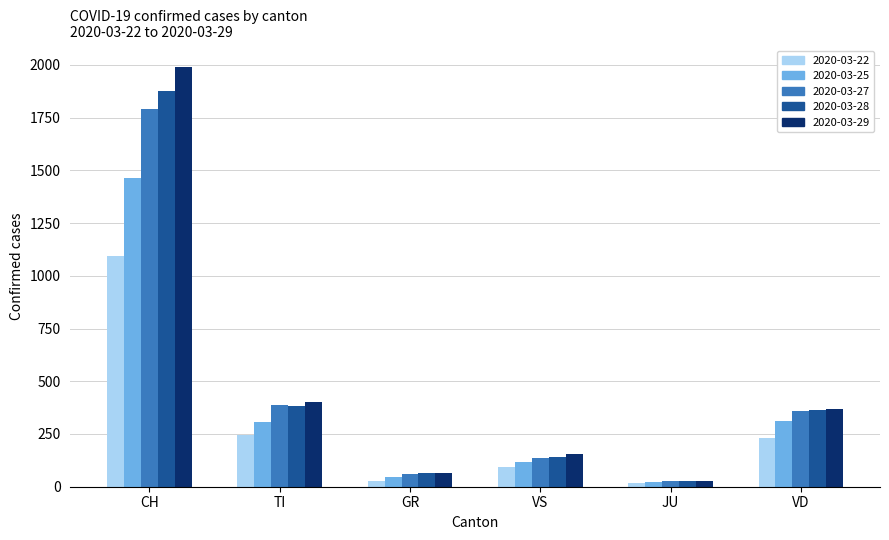

What is the sum of all 2020-03-22 values?

1707